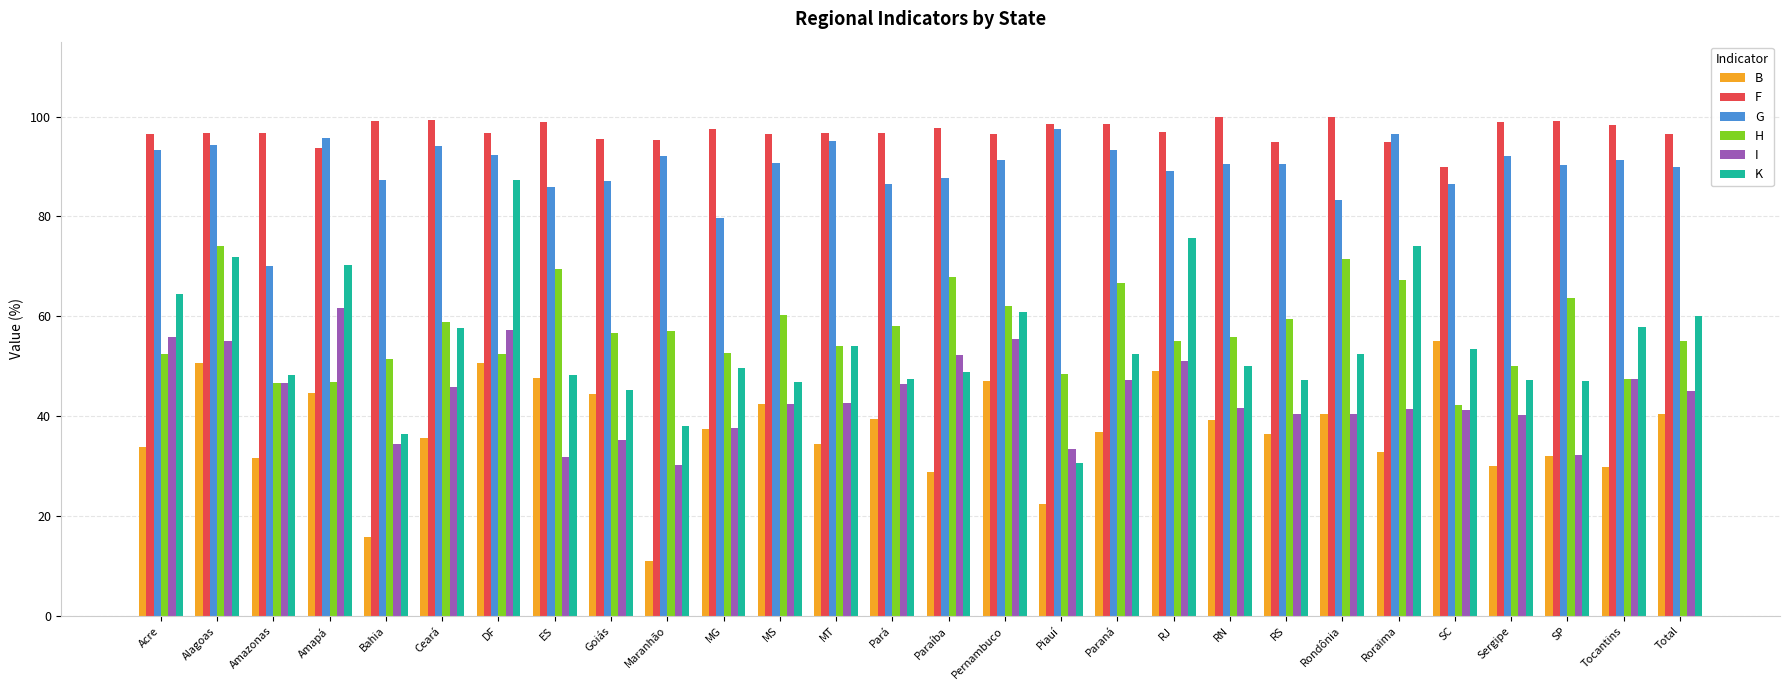

What is the sum of the G values at Pernambuco and Paraná?

184.5